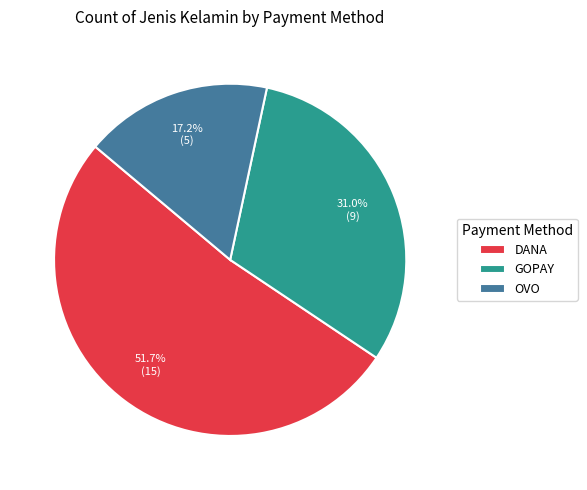

Rank the categories by value from highest to lowest.

DANA, GOPAY, OVO